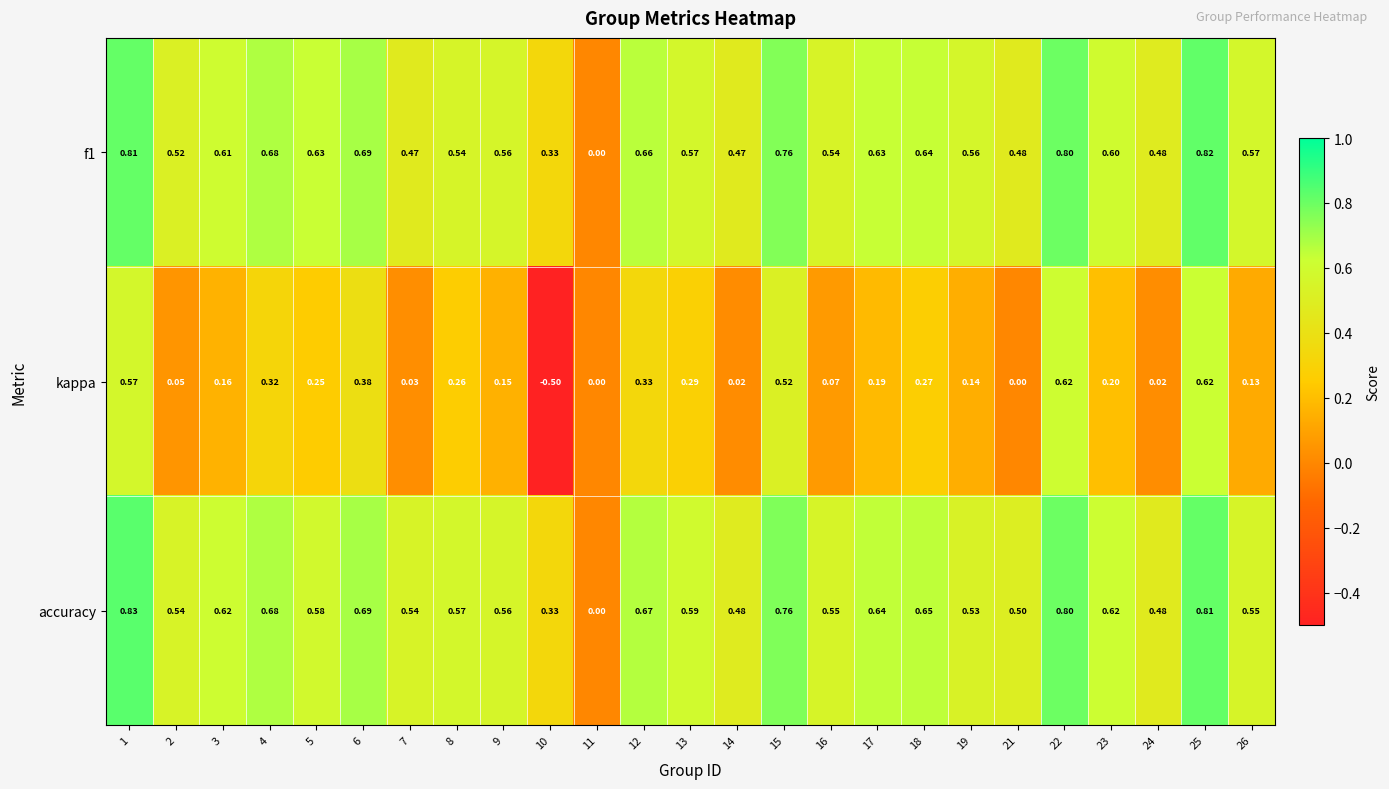

What is the spread (max minus min) of values at 3?

0.5